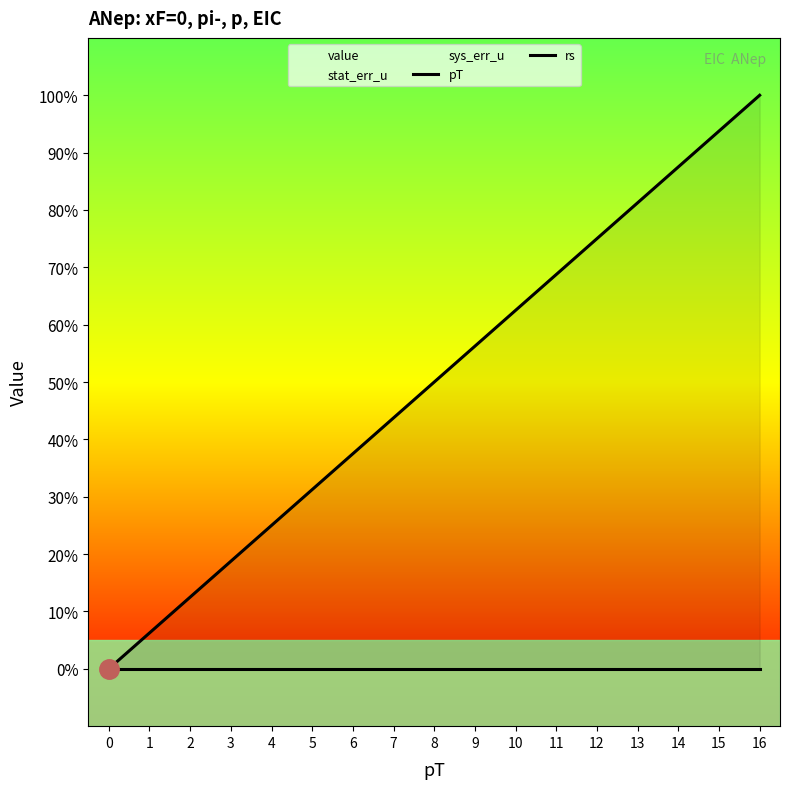

List the series in order of their overall mean, highest first.

pT, rs